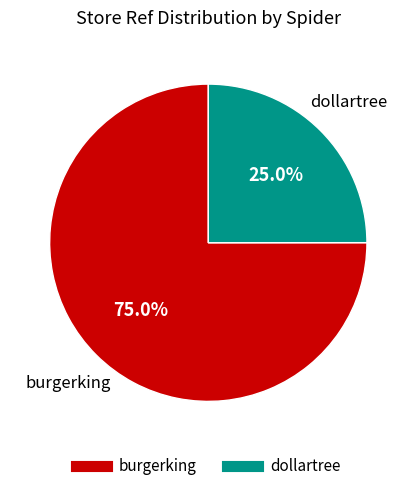

Count the number of slices in the pie.

2